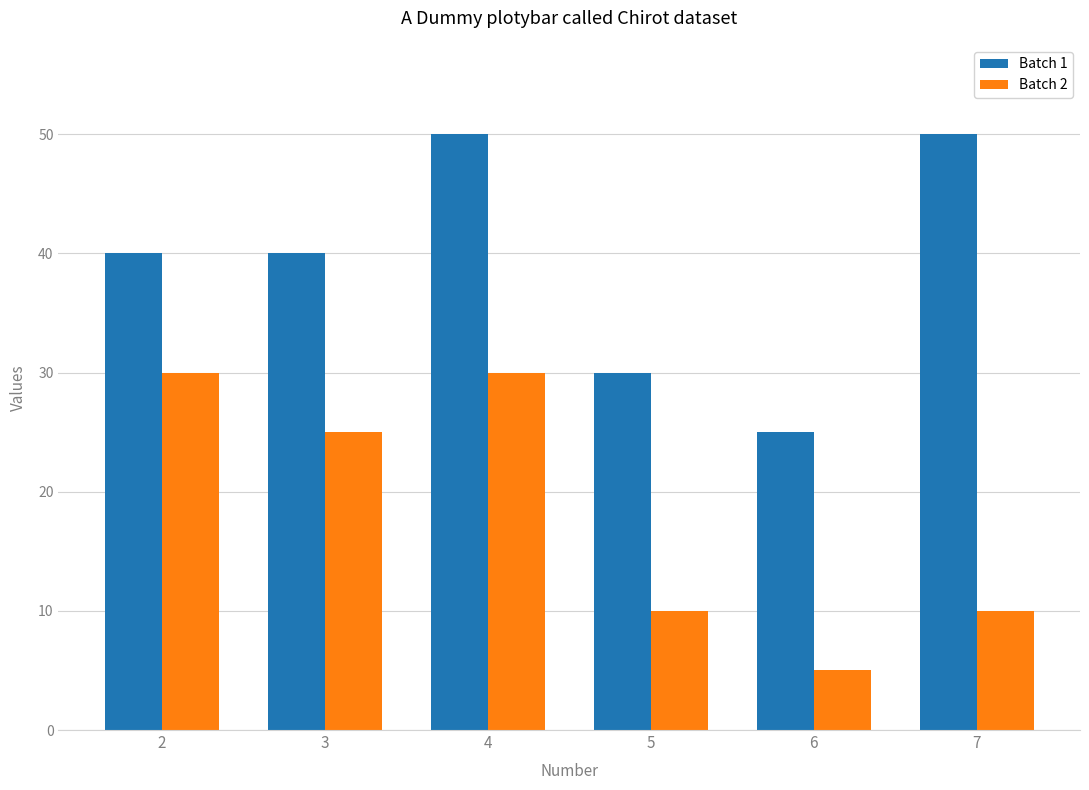

At which category is the sum across all series the highest?

4